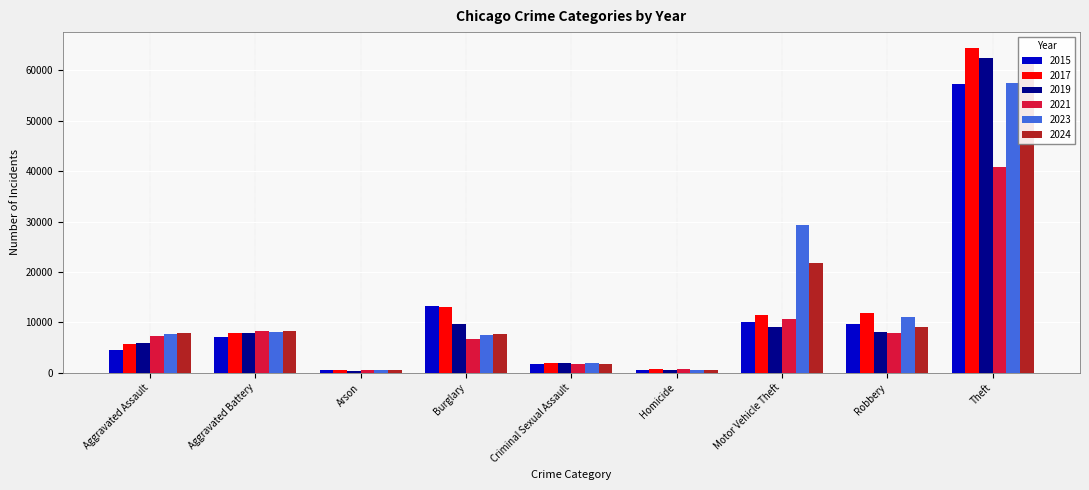

At which label does 2021 reach its minimum?

Arson